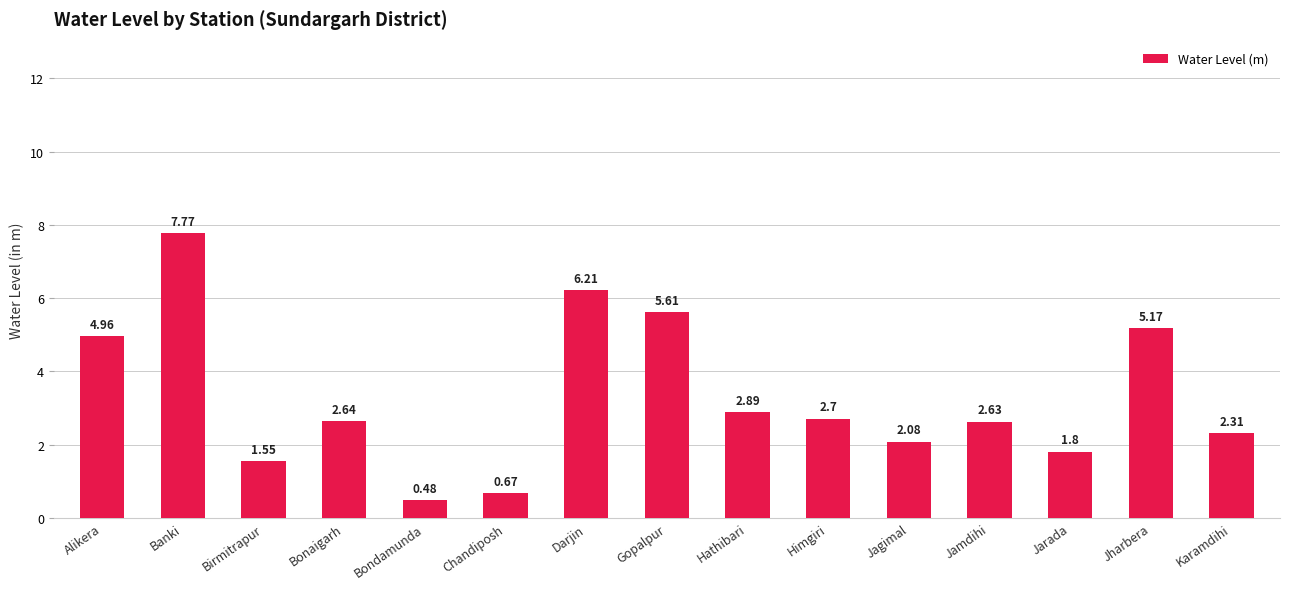

Where does the data first go above 2?

Alikera